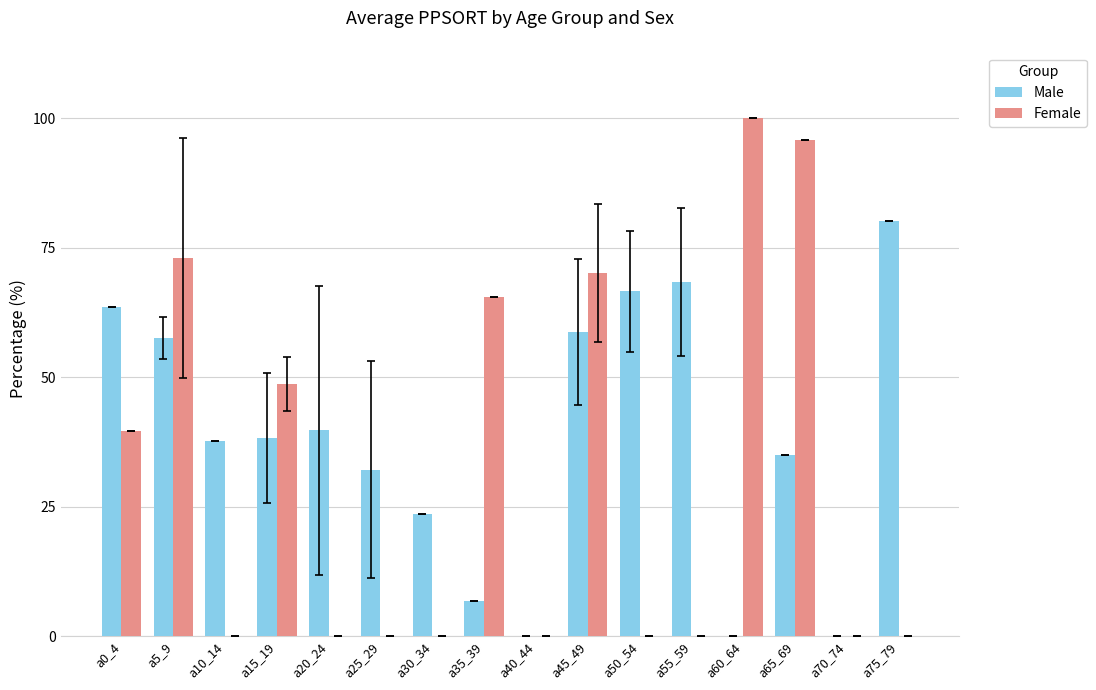

What is the sum of all Female values?

492.8